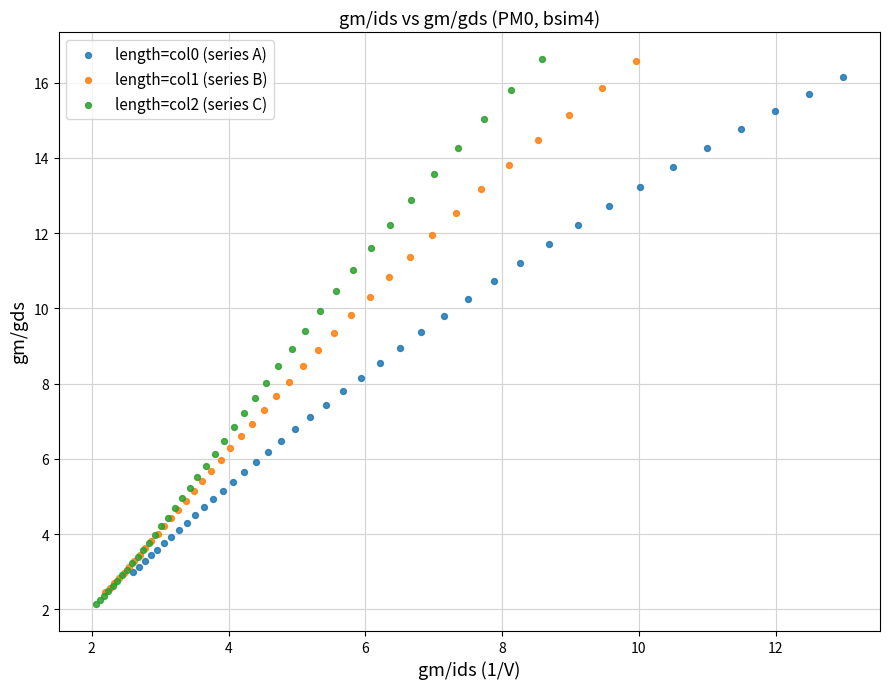

Which series has the largest Y range (max minus min)?

length=col2 (series C)